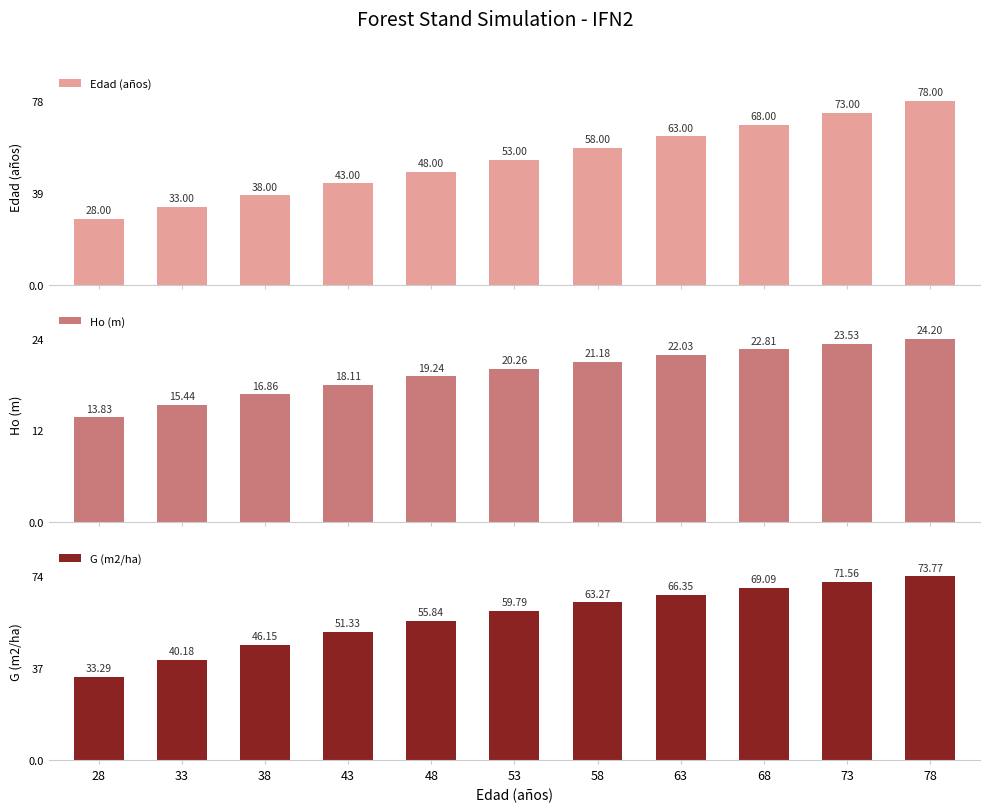

What is the maximum value shown in the chart?

78.0